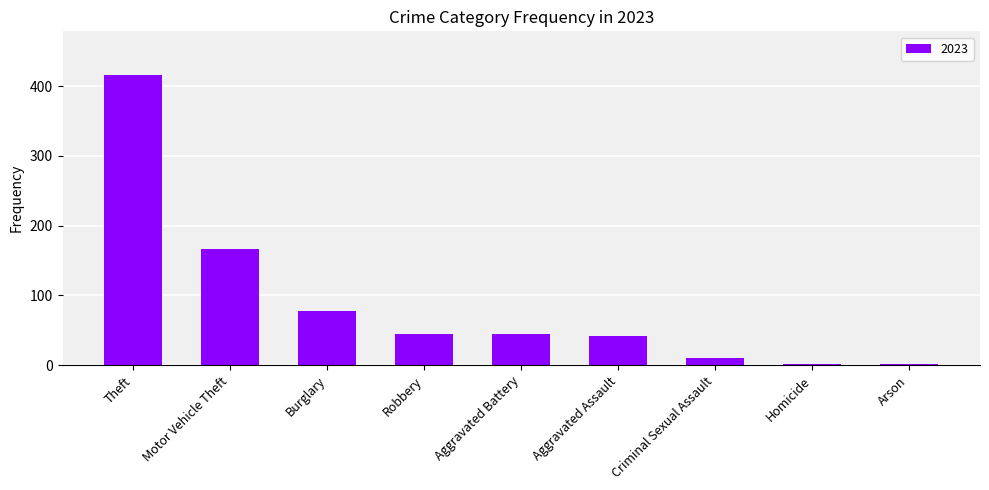

Which has a higher value, Aggravated Battery or Motor Vehicle Theft?

Motor Vehicle Theft